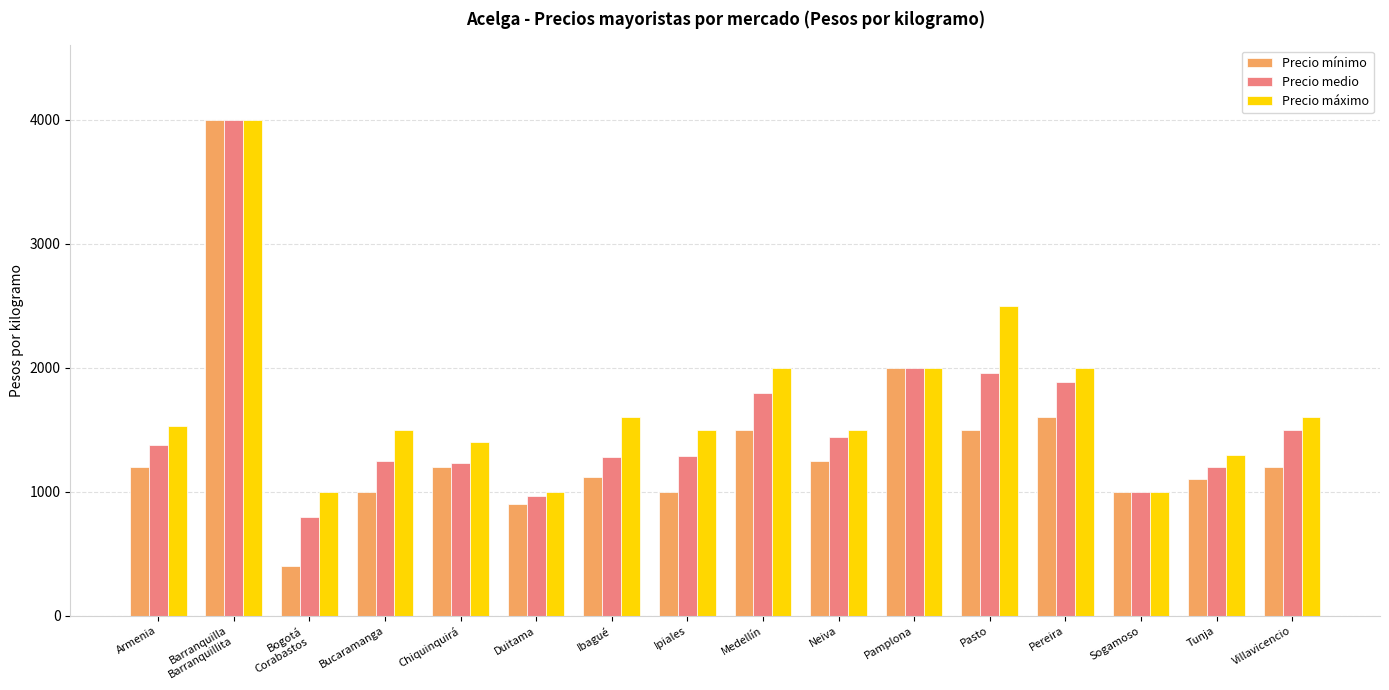

At which label is Precio mínimo closest to 2200?

Pamplona